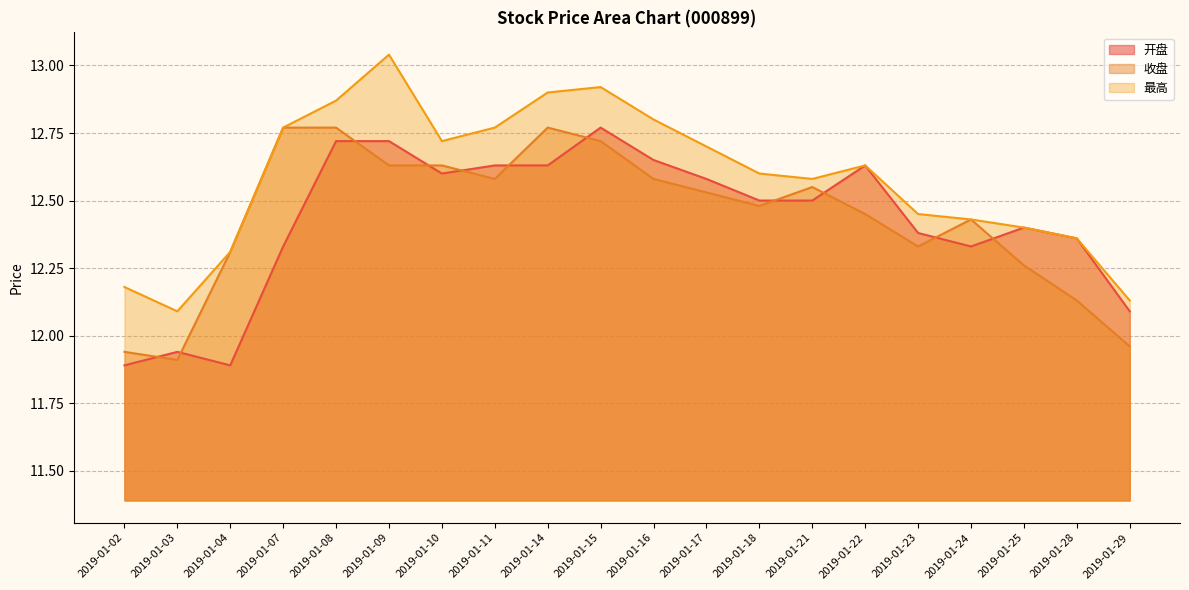

In 最高, how many points are lower than both neighbors (excluding endpoints)?

3